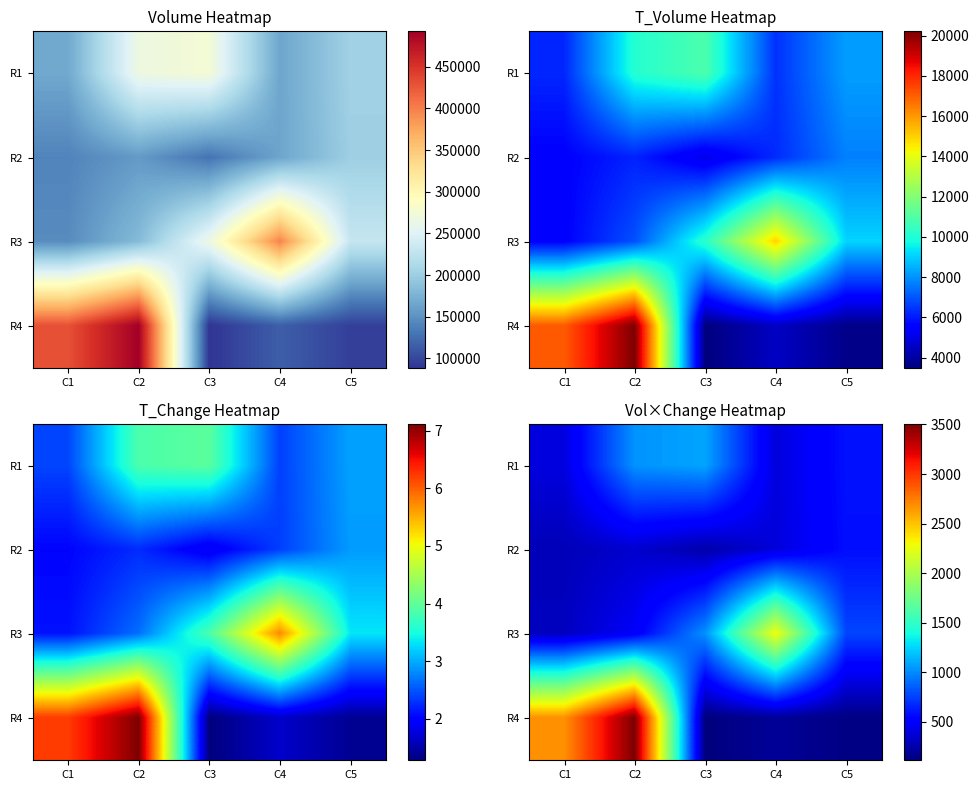

How many data points in R2 are above 353?

3